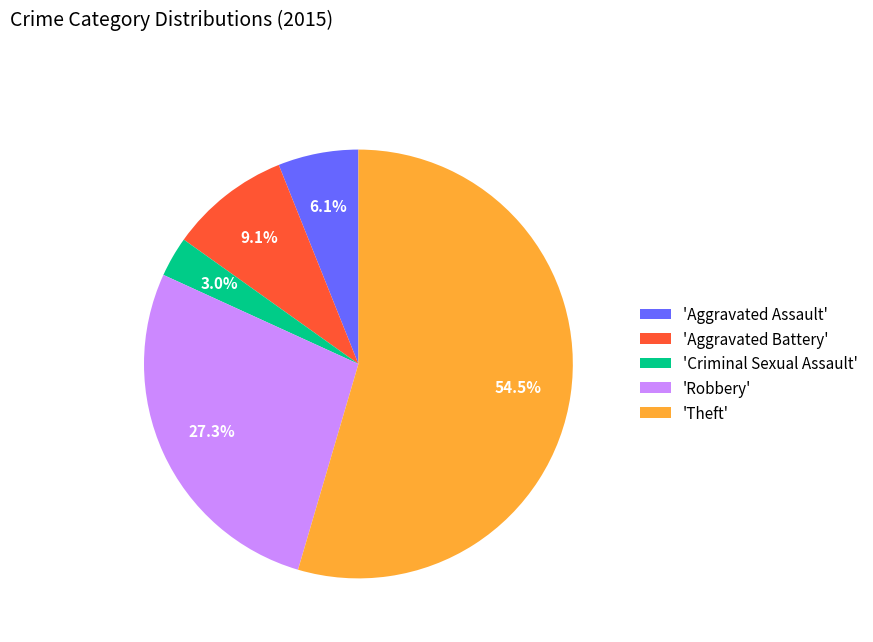

Which slice is the smallest?

'Criminal Sexual Assault'